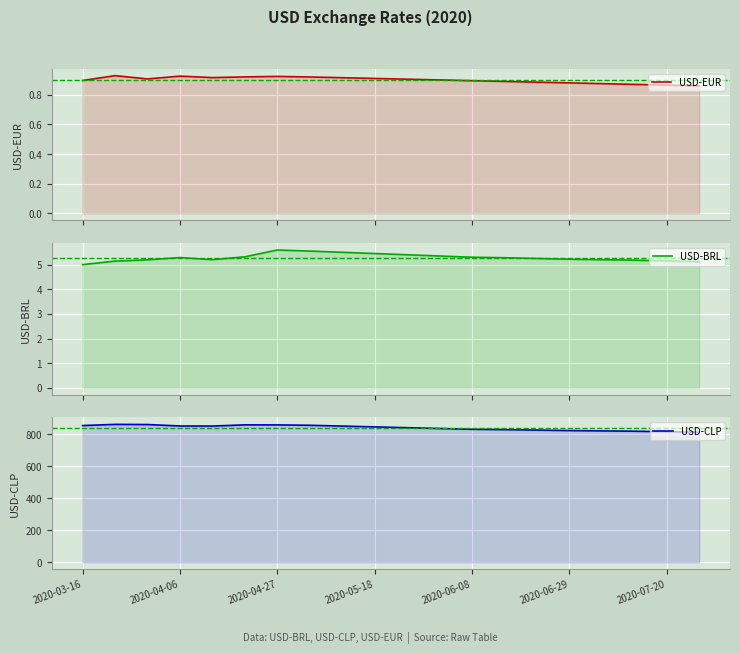

Count the USD-EUR values in the range 0 to 1.

20